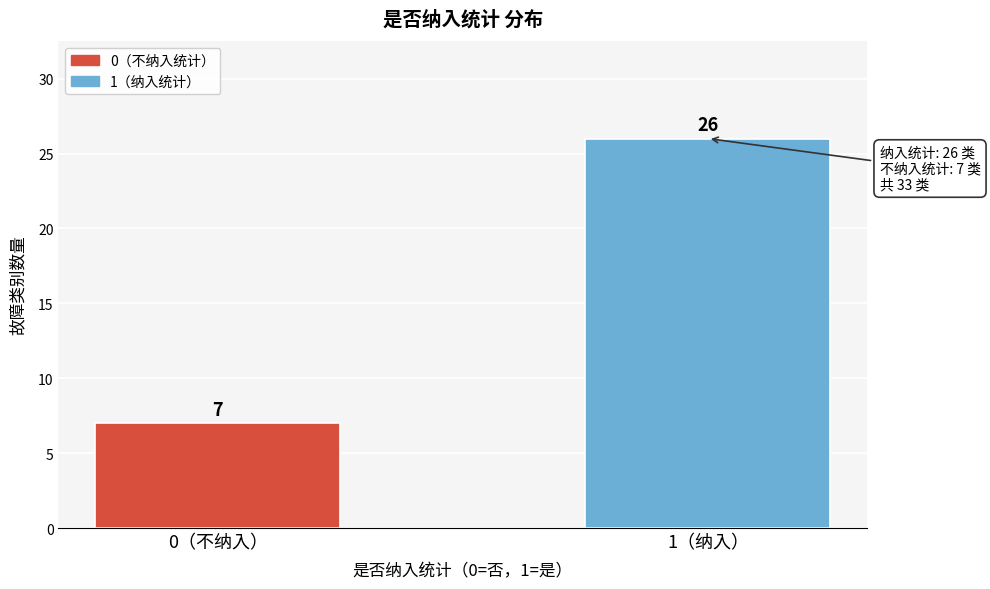

Reading left to right, transcribe all the data shown in this chart.

0（不纳入）=7	1（纳入）=26